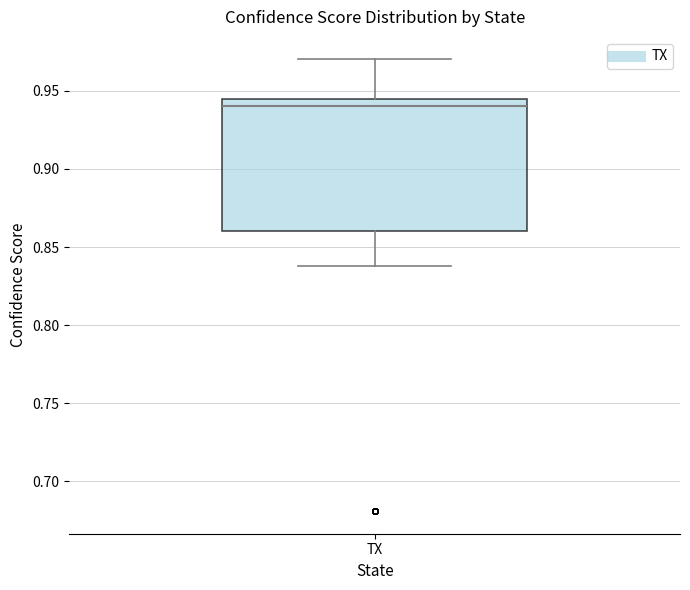

Where is the upper edge of the box for TX on the y-axis? The values are not printed on the chart, so give them approximately, as read against the axis.

0.945